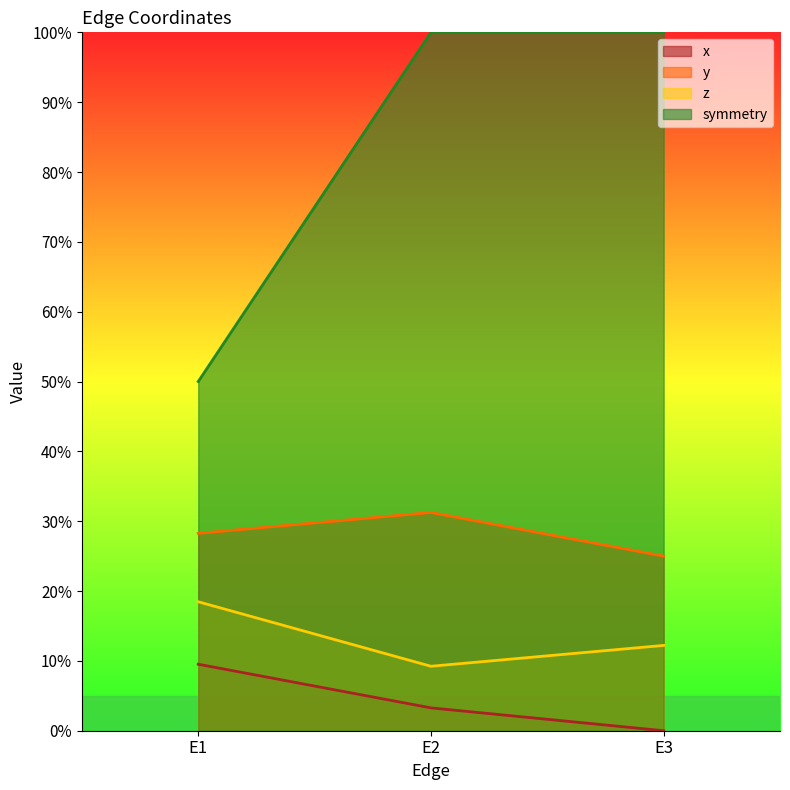

Does the chart display data point markers on the line(s)?

No